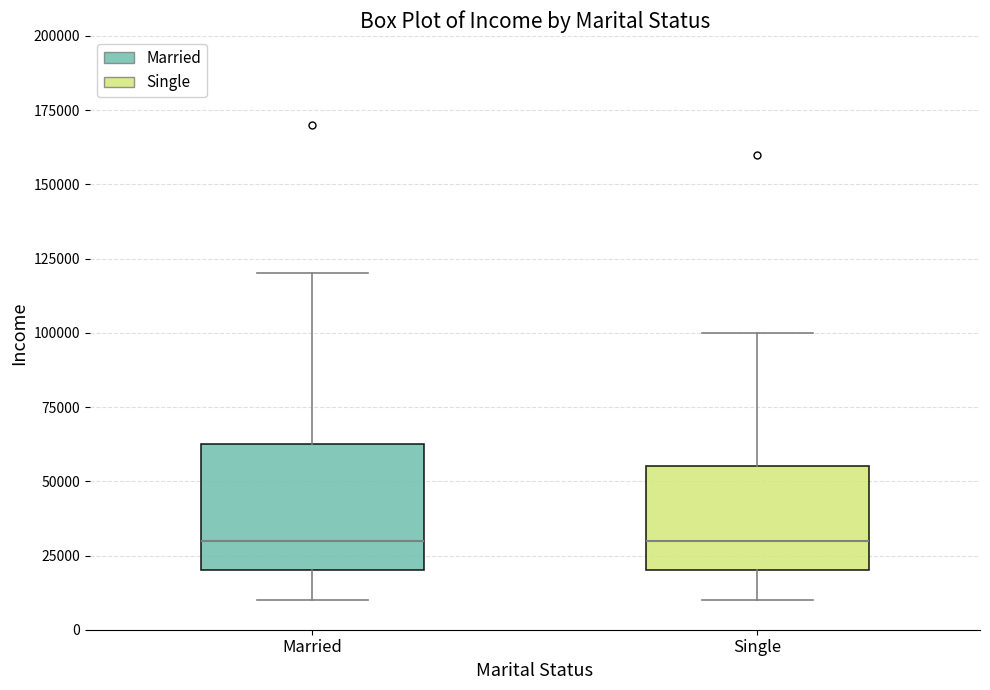

Comparing the boxes themselves (not the whiskers), which one is the tallest?

Married